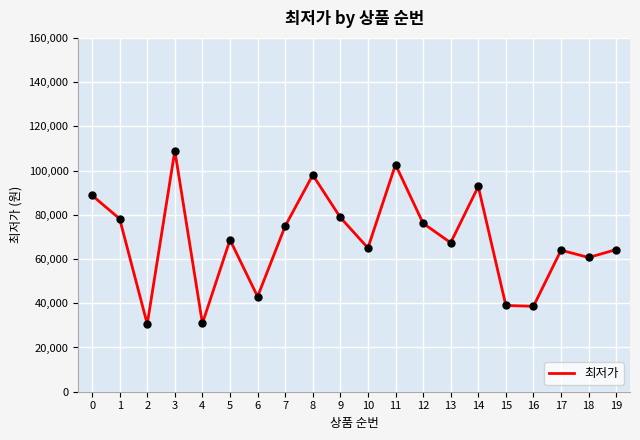

Between 10 and 12, which is larger?

12